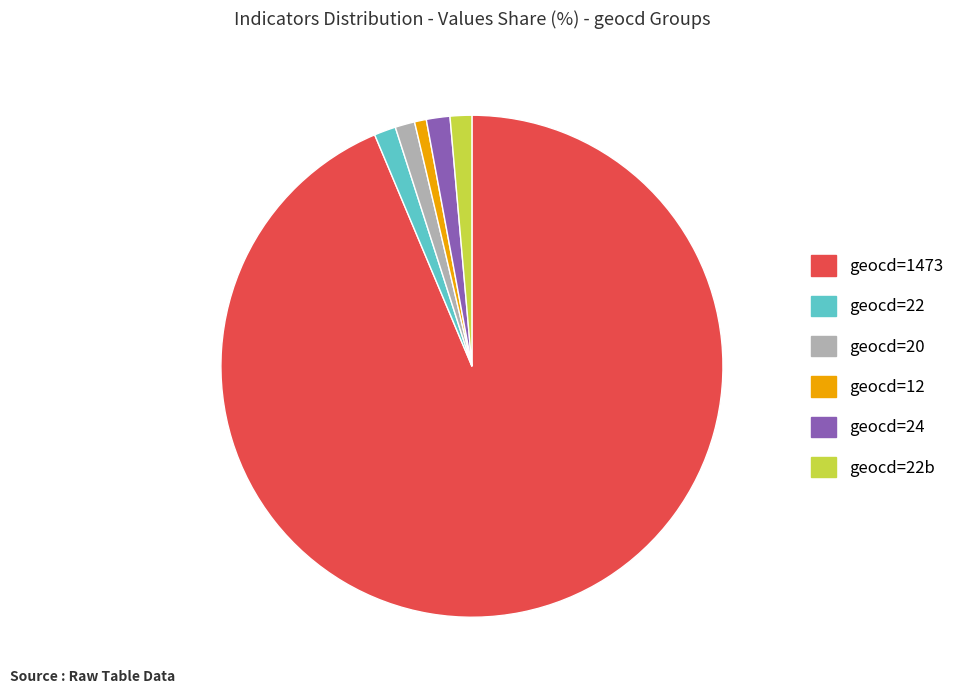

The geocd=1473 slice represents 99% of the pie. True or false?

False